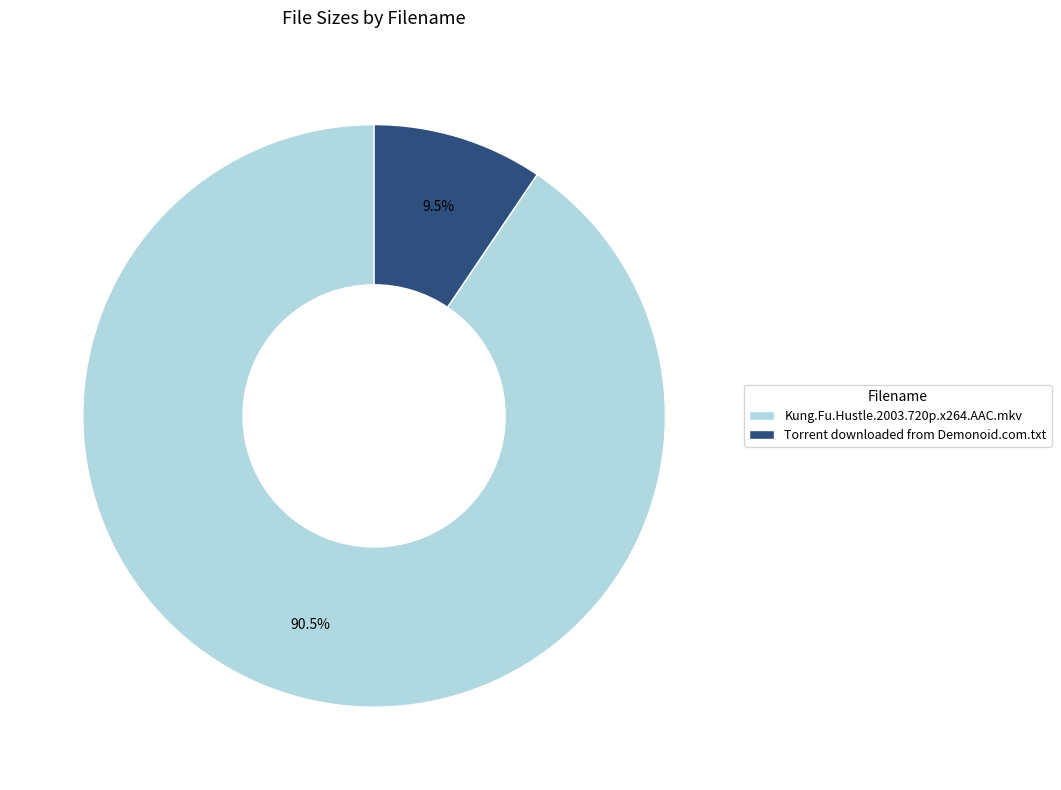

Combined, what portion of the pie is Kung.Fu.Hustle.2003.720p.x264.AAC.mkv and Torrent downloaded from Demonoid.com.txt?

100.0%